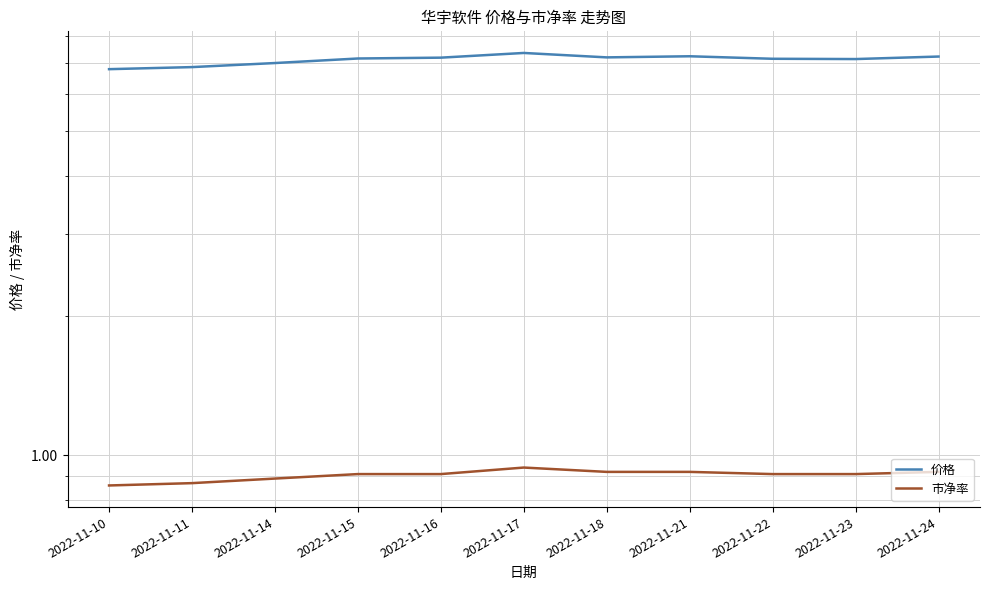

What is the sum of all 市净率 values?

10.0